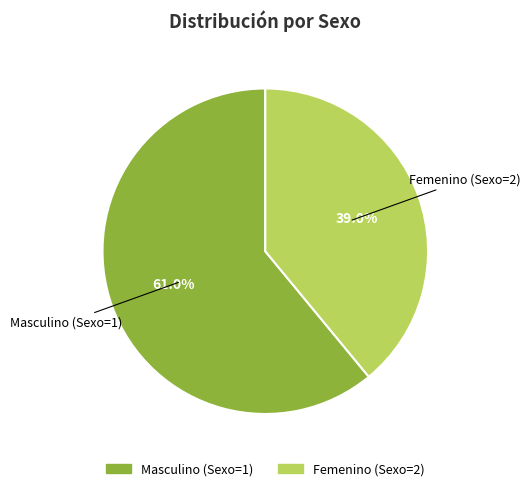

Does any single category account for the majority?

Yes